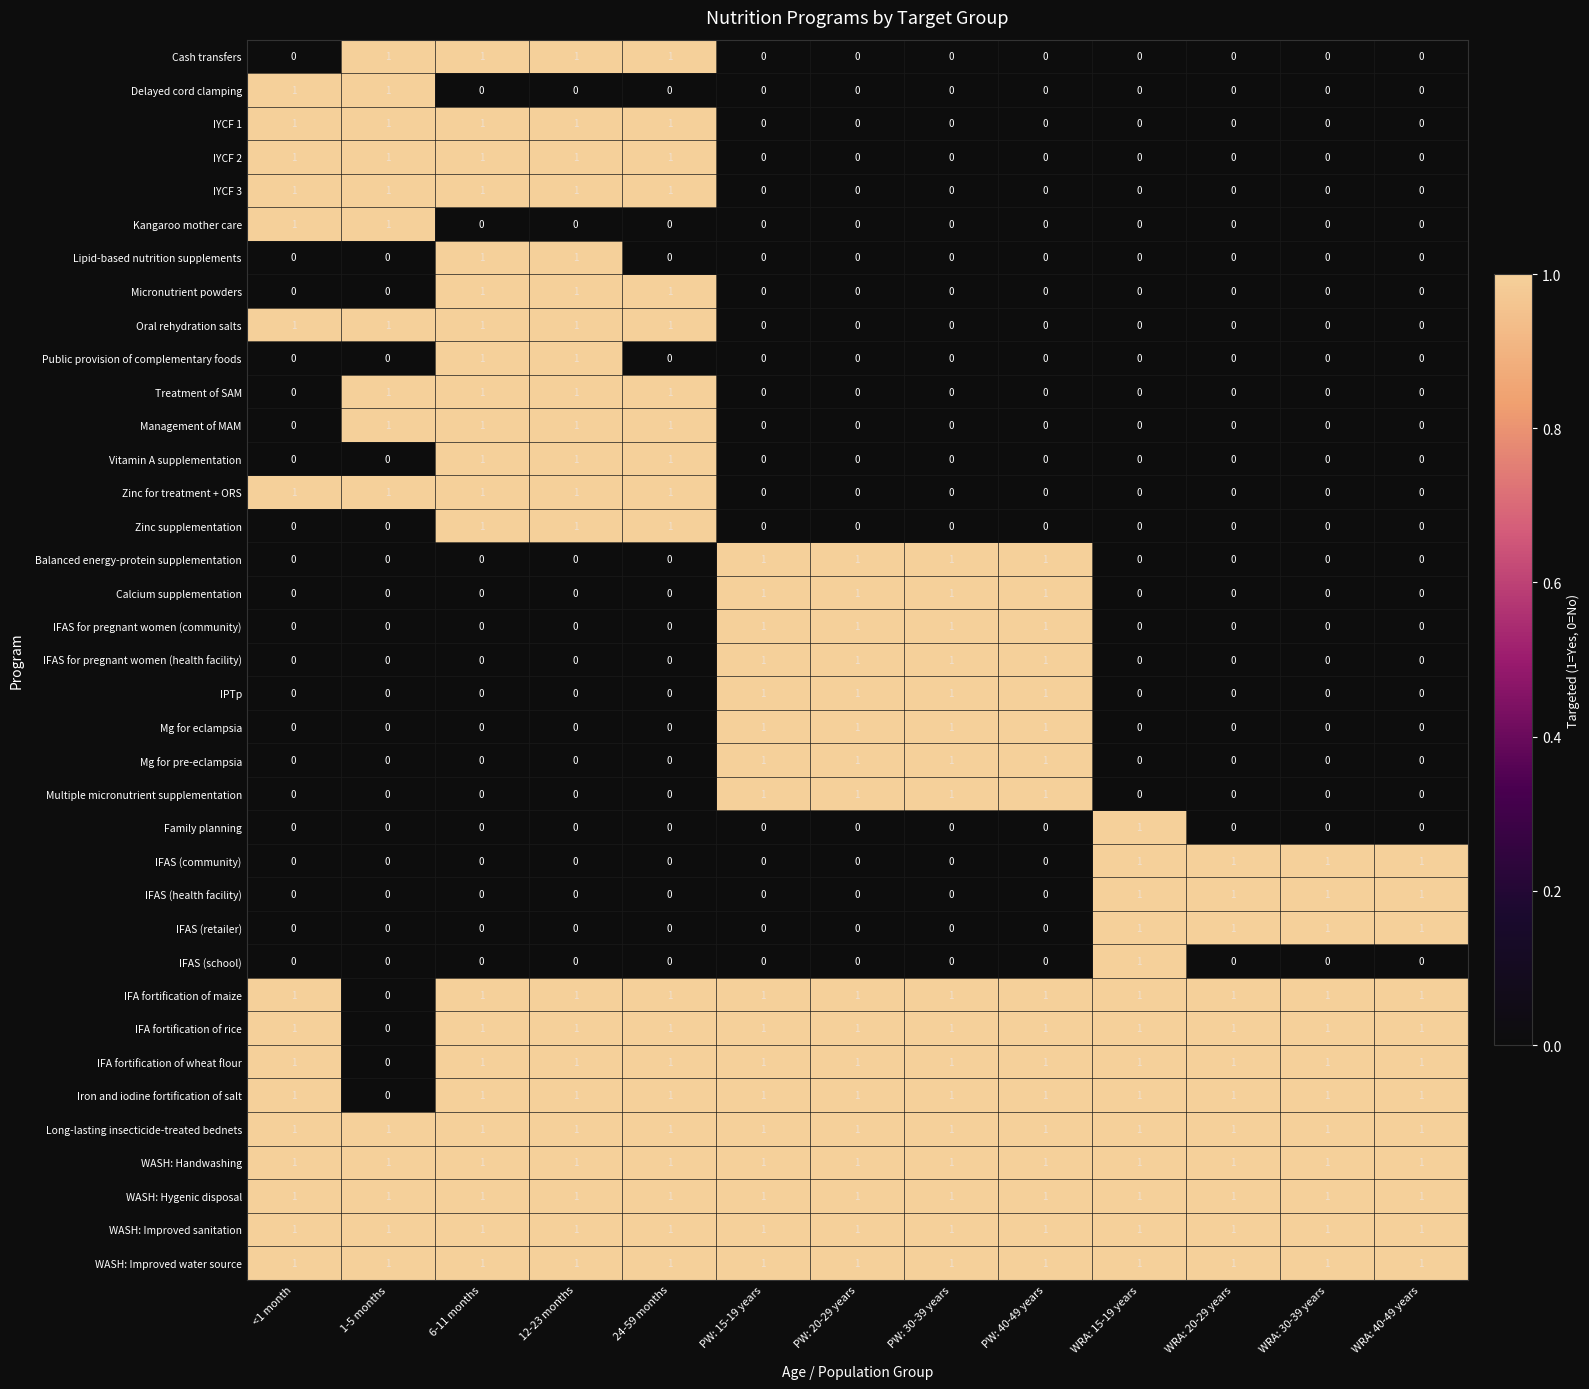

Between 24-59 months and 1-5 months, which is larger?

24-59 months